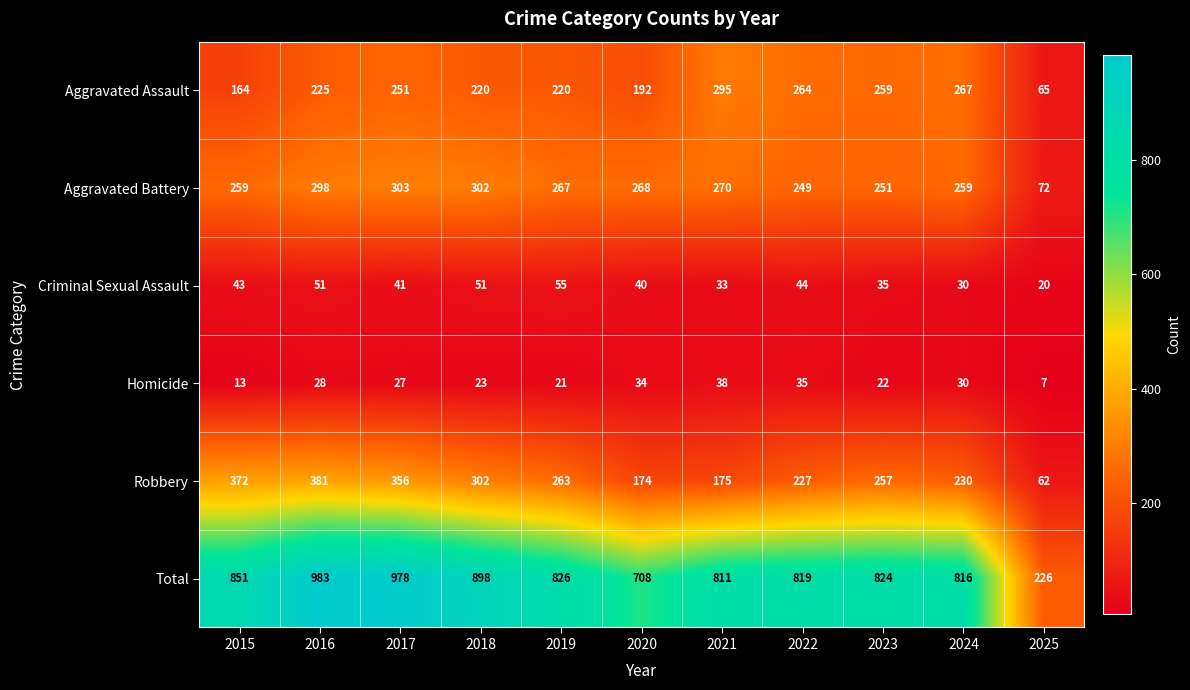

What is the sum of all Aggravated Assault values?

2422